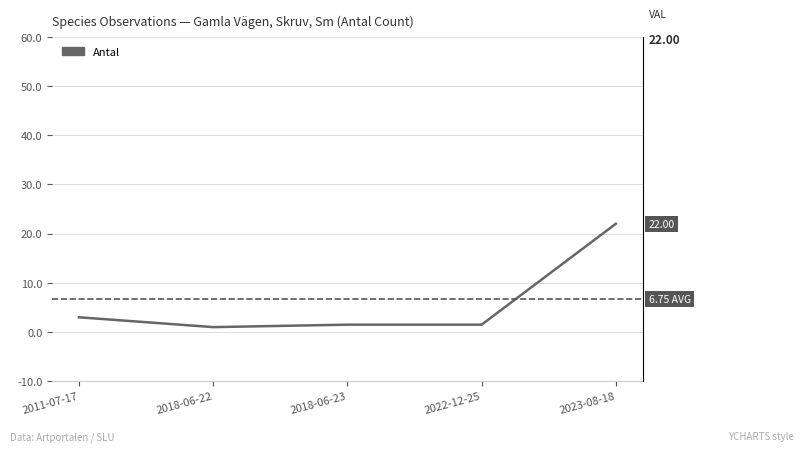

Which has a higher value, 2018-06-23 or 2023-08-18?

2023-08-18